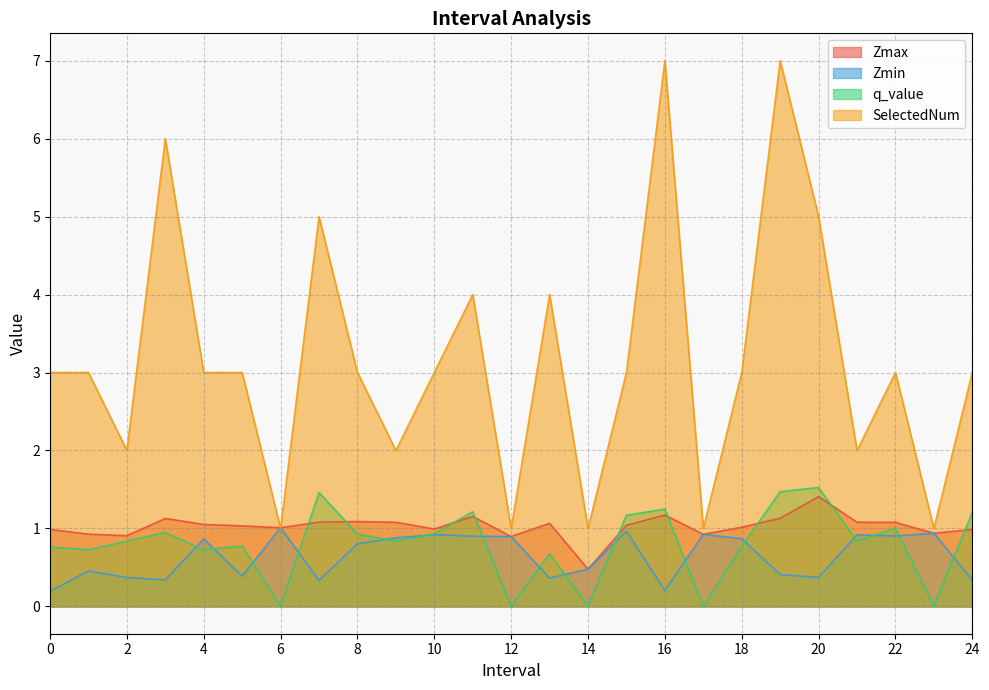

What is the difference between the maximum and minimum values in the Zmin series?

0.8